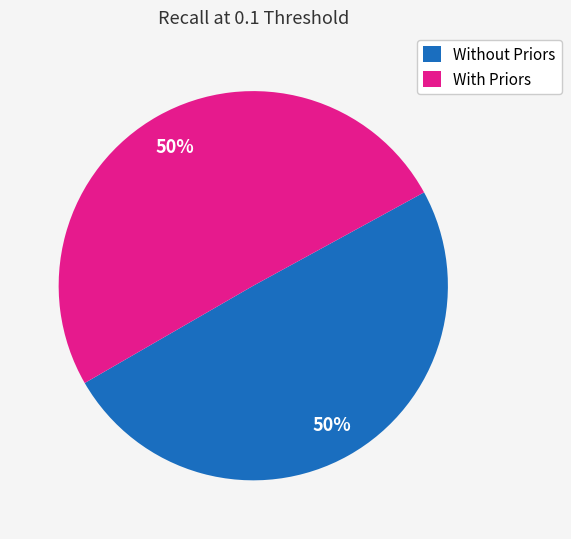

How many segments does this pie chart have?

2